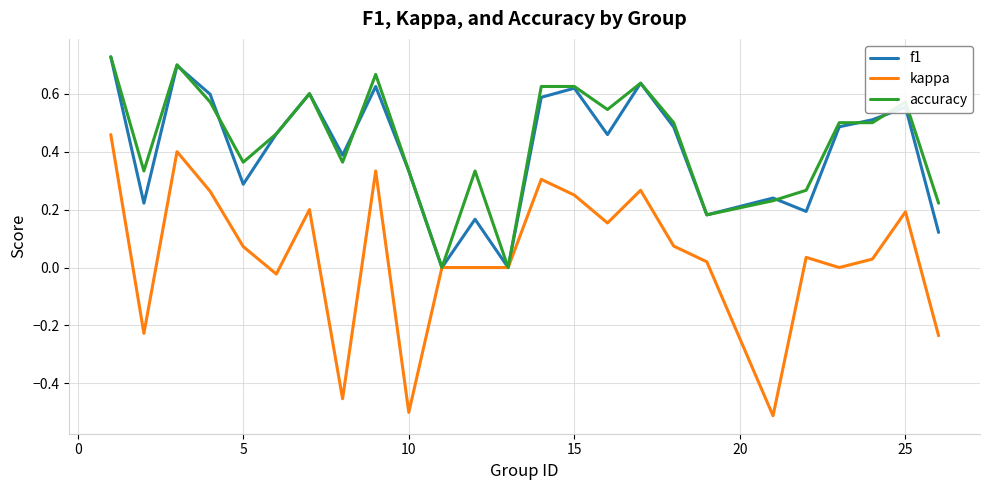

Which series has the widest spread of values?

kappa